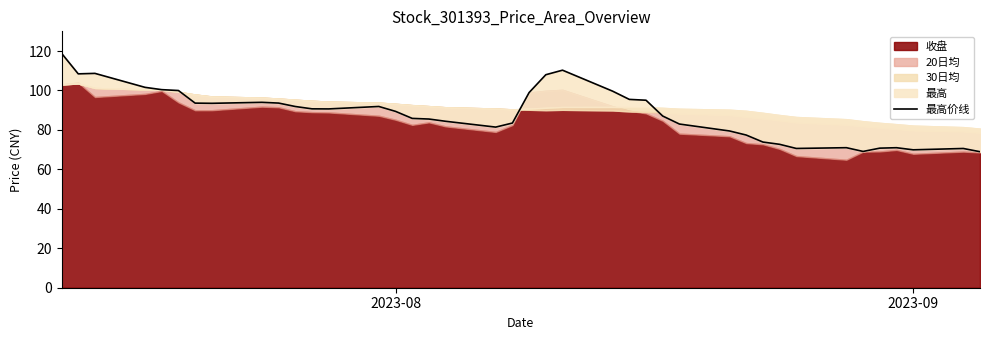

How many points are lower than both their immediate neighbors (excluding endpoints)?

7